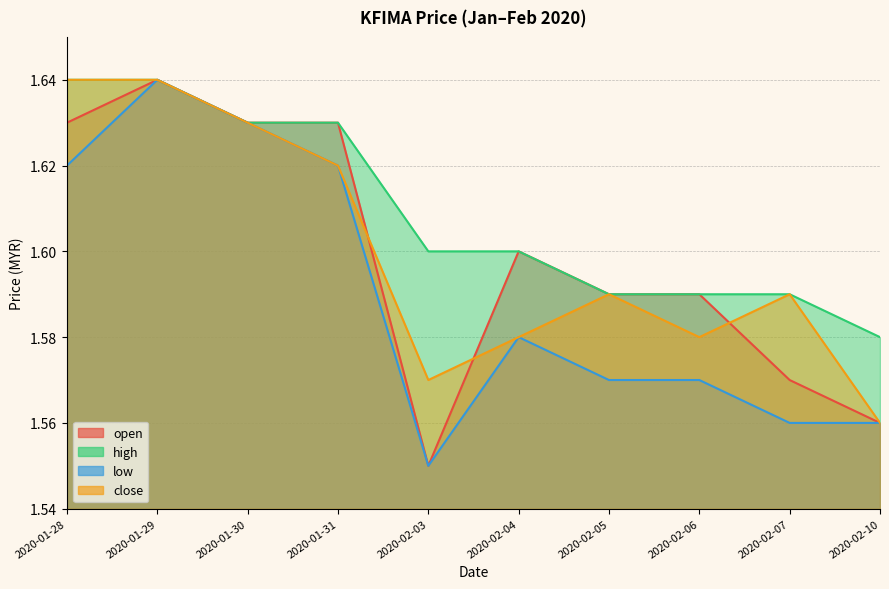

Reading right to left, what are all the values shown in this chart?

open: 1.6	1.6	1.6	1.6	1.6	1.6	1.6	1.6	1.6	1.6
high: 1.6	1.6	1.6	1.6	1.6	1.6	1.6	1.6	1.6	1.6
low: 1.6	1.6	1.6	1.6	1.6	1.6	1.6	1.6	1.6	1.6
close: 1.6	1.6	1.6	1.6	1.6	1.6	1.6	1.6	1.6	1.6